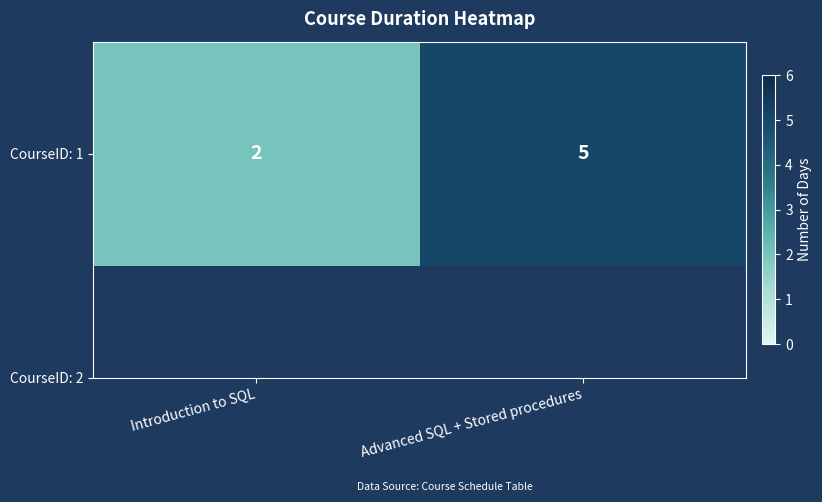

What is the change in value from Introduction to SQL to Advanced SQL + Stored procedures?

+3